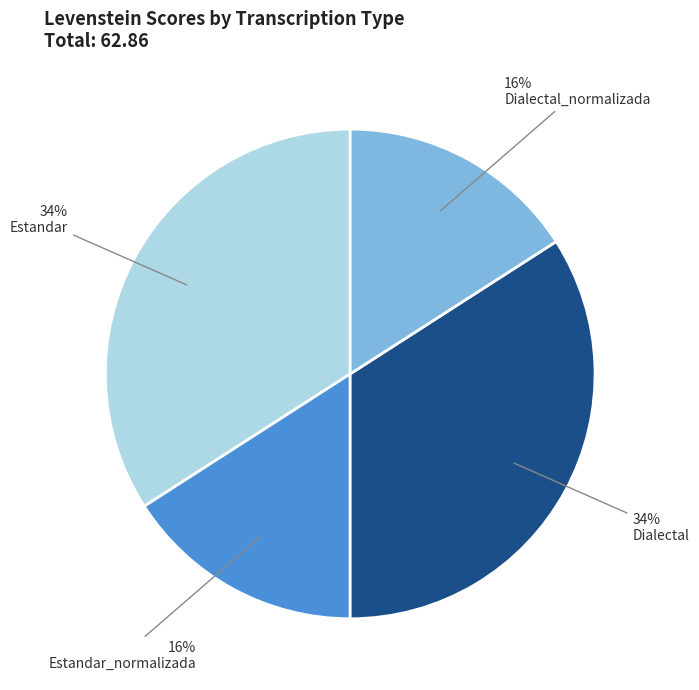

To the nearest percent, what is the difference between the largest and smallest slice percentages?

18%